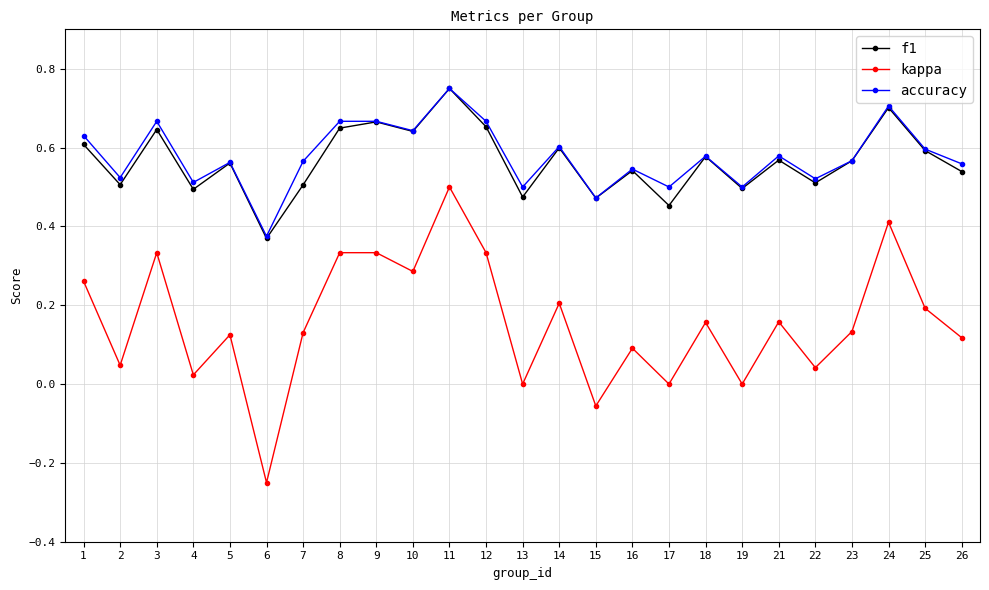

Which series has the widest spread of values?

kappa